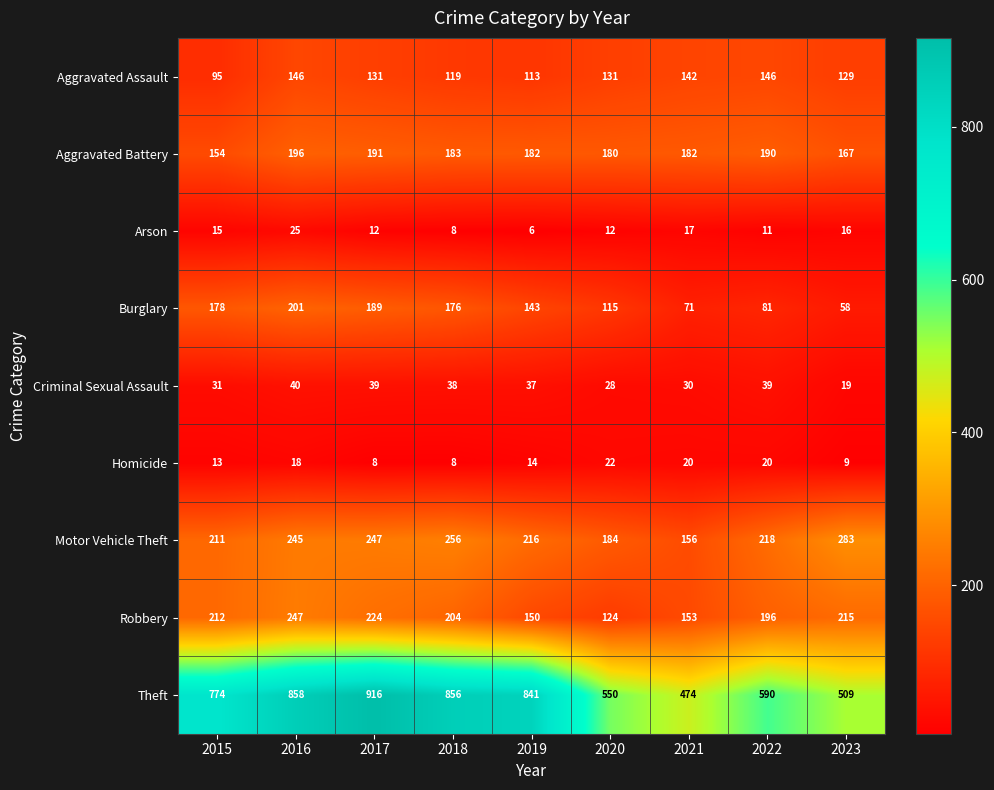

Between 2015 and 2023, which series saw the biggest shift?

Theft